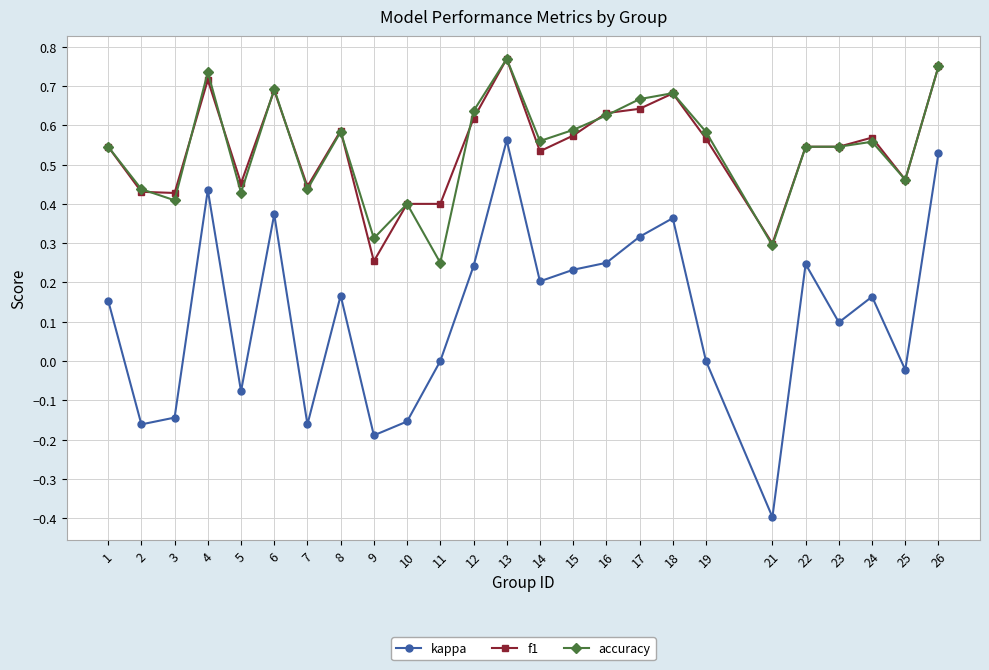

The kappa series shows -0.0 at 9. True or false?

False